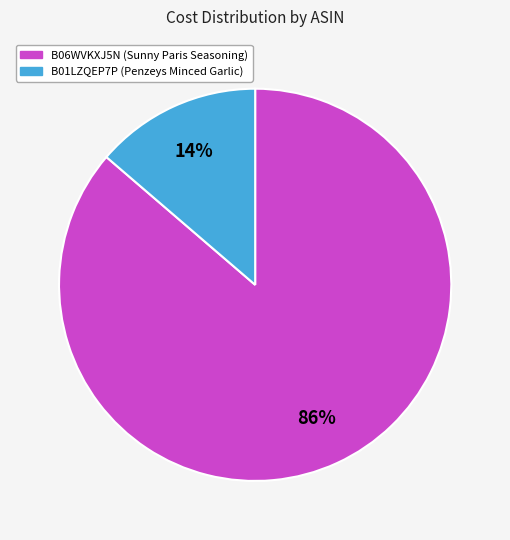

Which slice is the largest?

B06WVKXJ5N